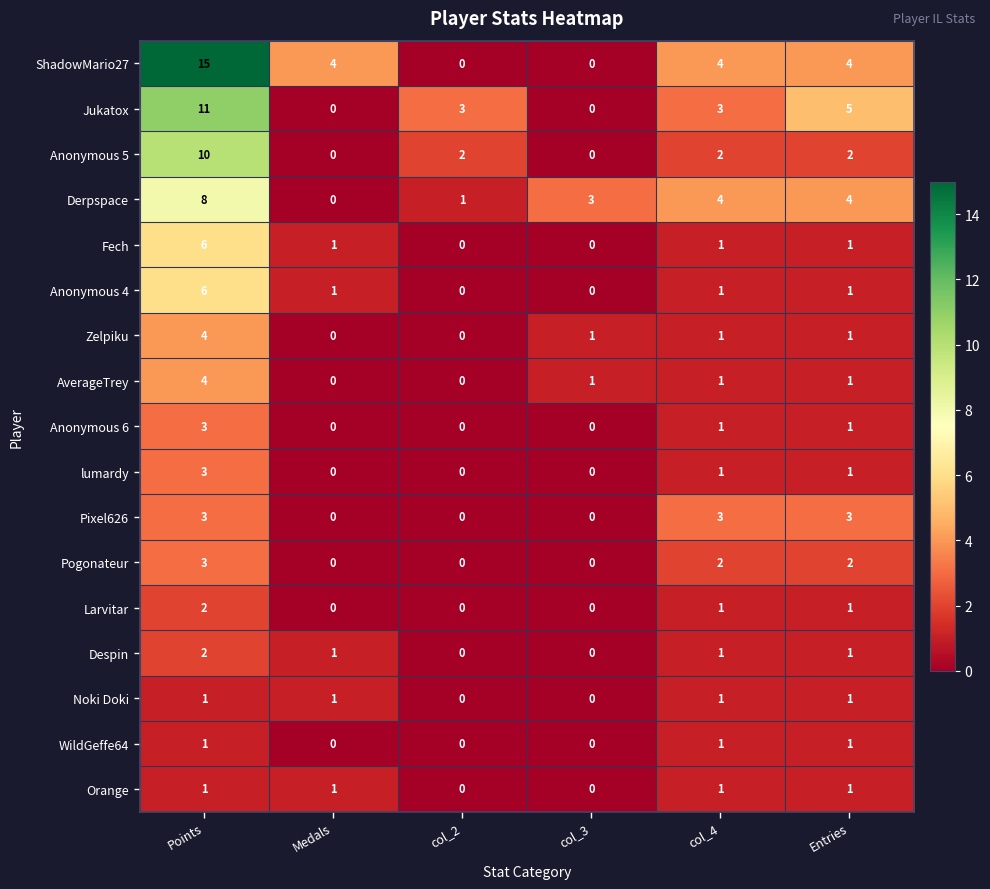

Is it true that Jukatox equals 5 at Points?

False